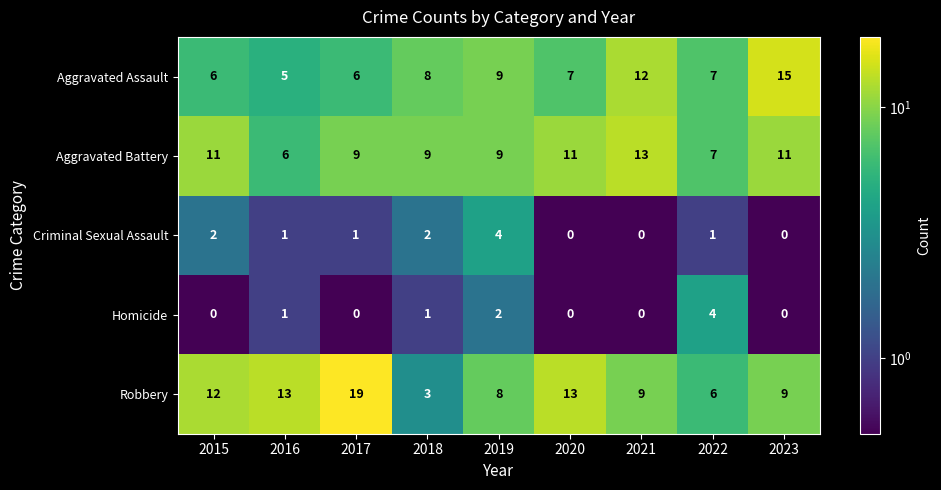

What is the sum of all Criminal Sexual Assault values?

11